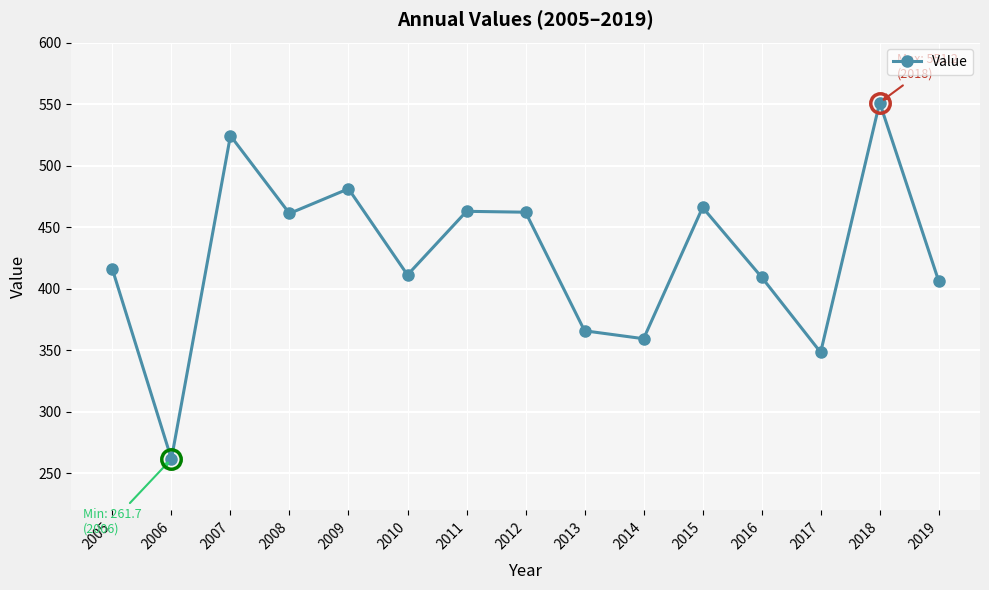

How many interior local peaks (higher than both neighbors) does the data have?

5